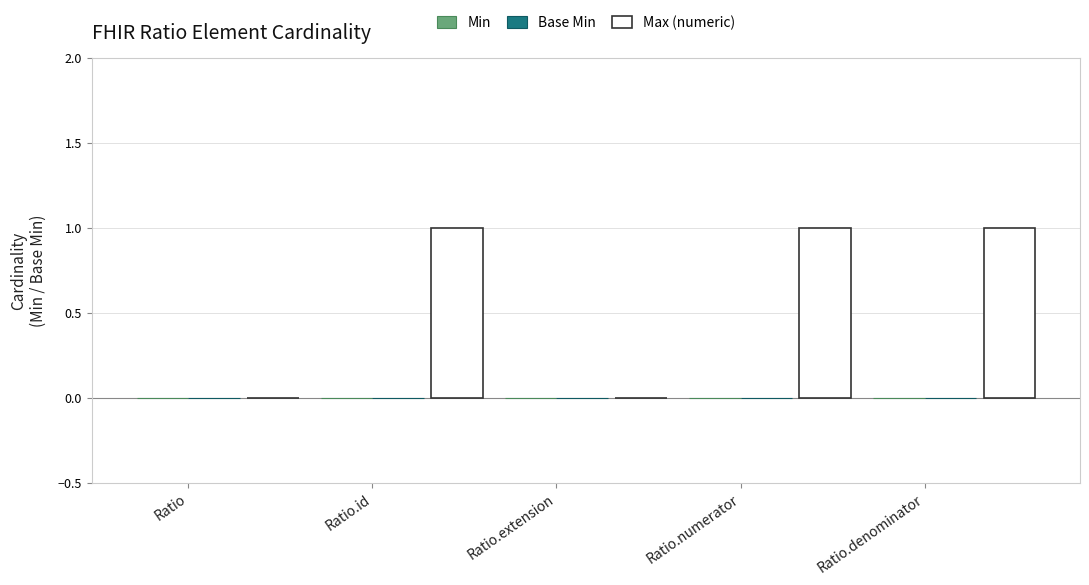

What is the sum of all values?

3